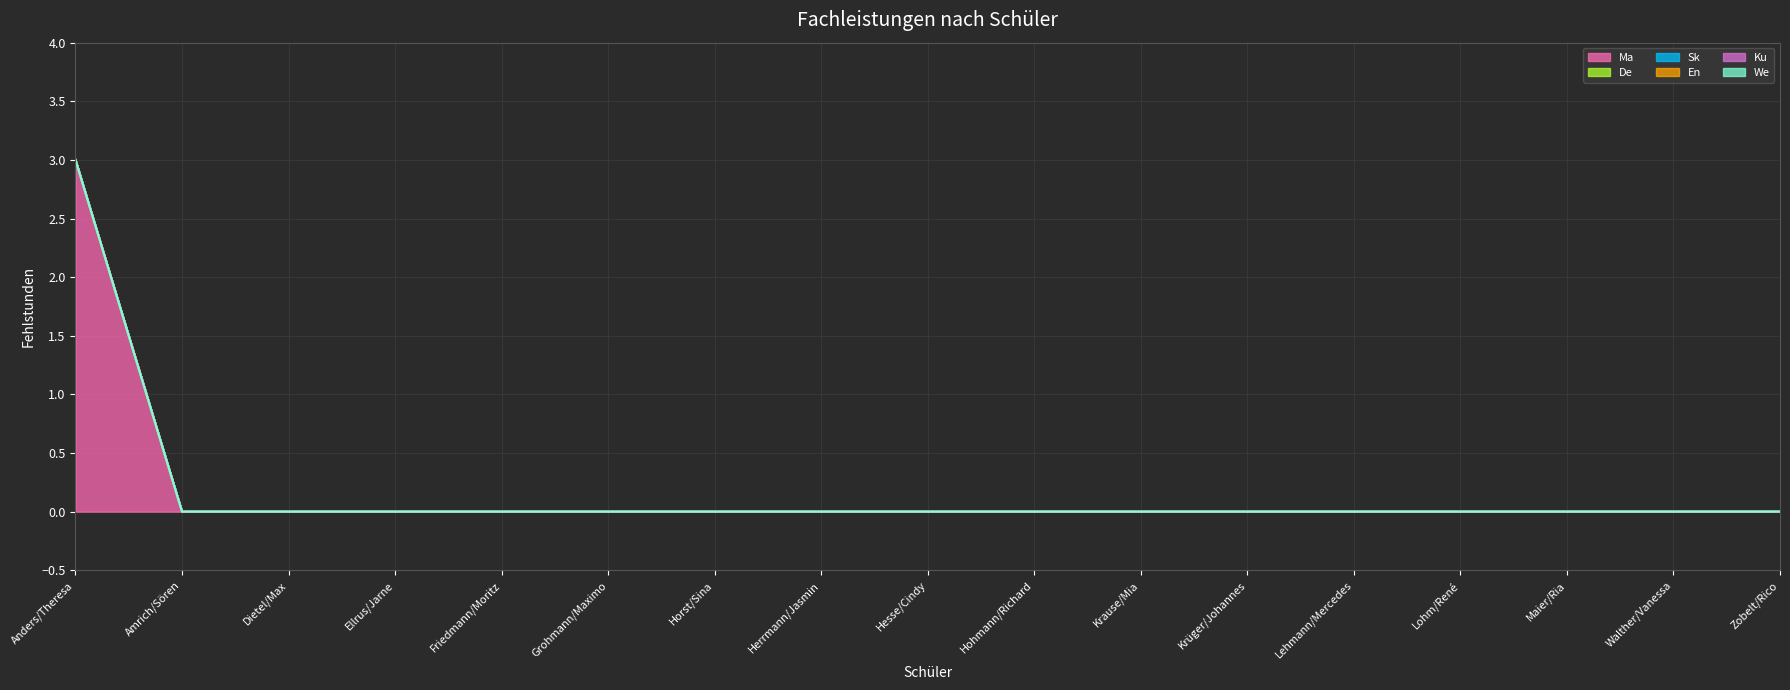

How many distinct data groups are displayed?

6